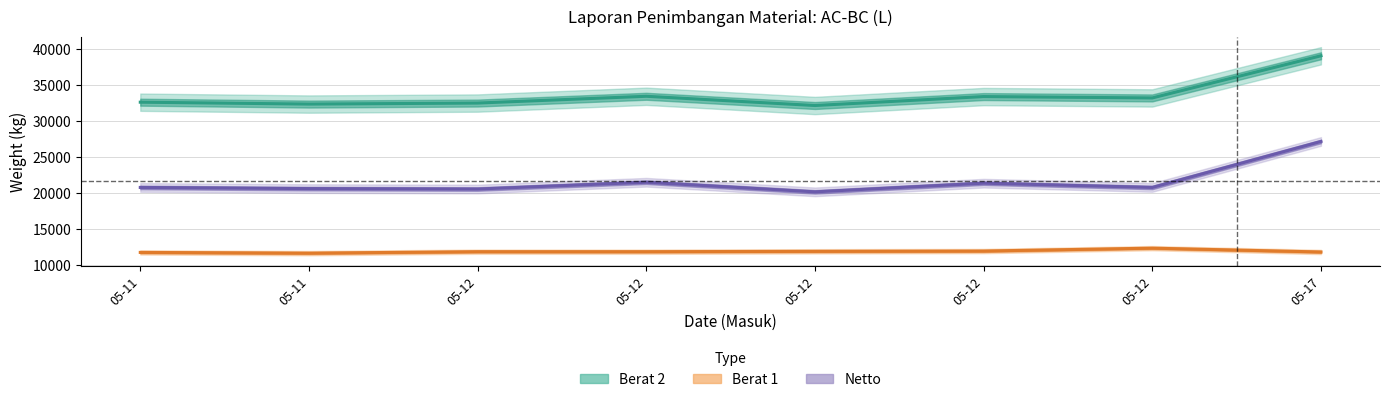

What is the total value across all series at 05-12?

65000